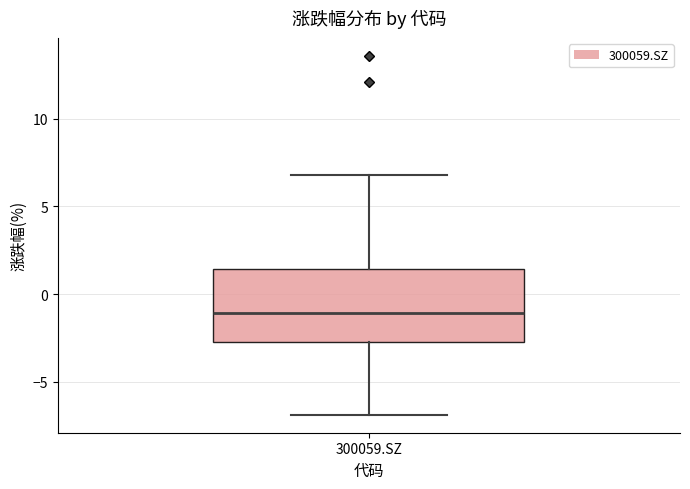

Transcribe this box plot: give where the median line is, the range the box spans, and where the two whiskers end, as read against the y-axis. The values are not printed on the chart, so give them approximately, as read against the axis.

median -1.0, box -2.5 to 1.5, whiskers -7.0 to 7.0